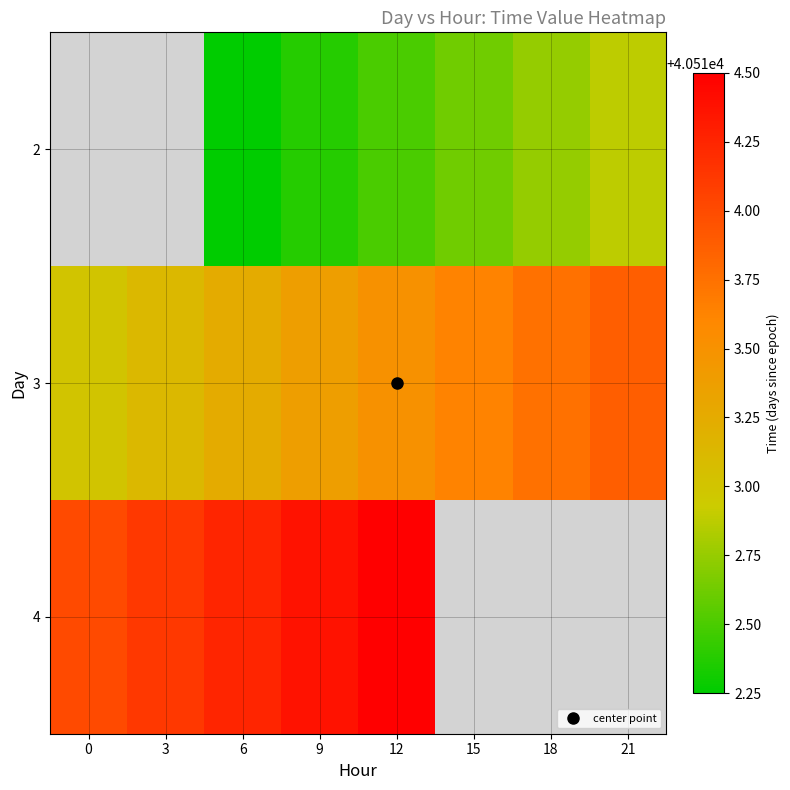

Which has a higher value, 6 or 21?

21